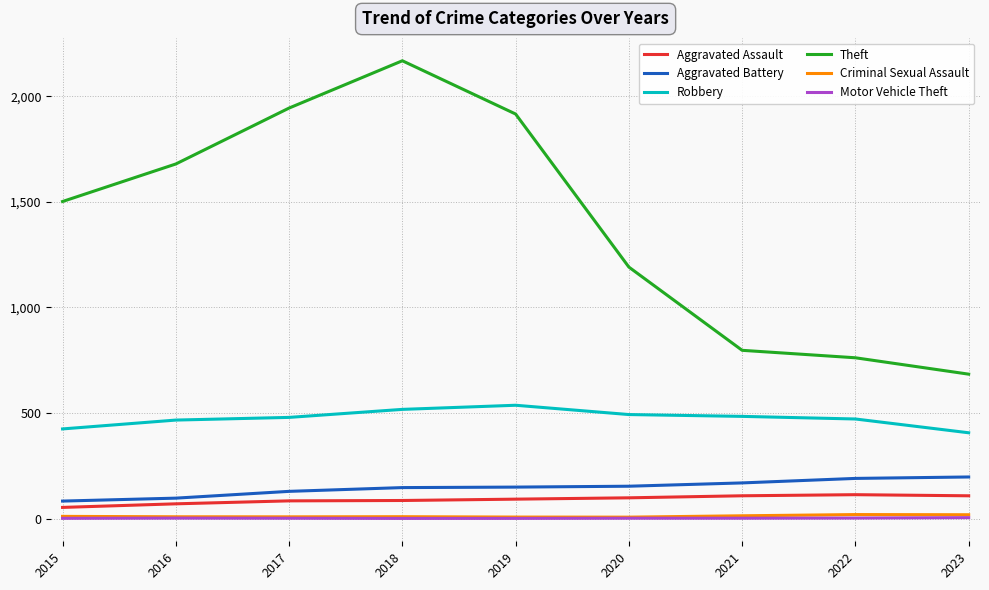

Is this an area chart (filled region under the line)?

No